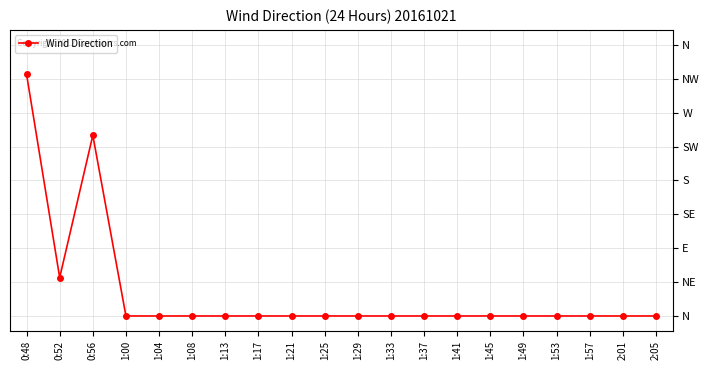

At which label is the value closest to 160?

0:56